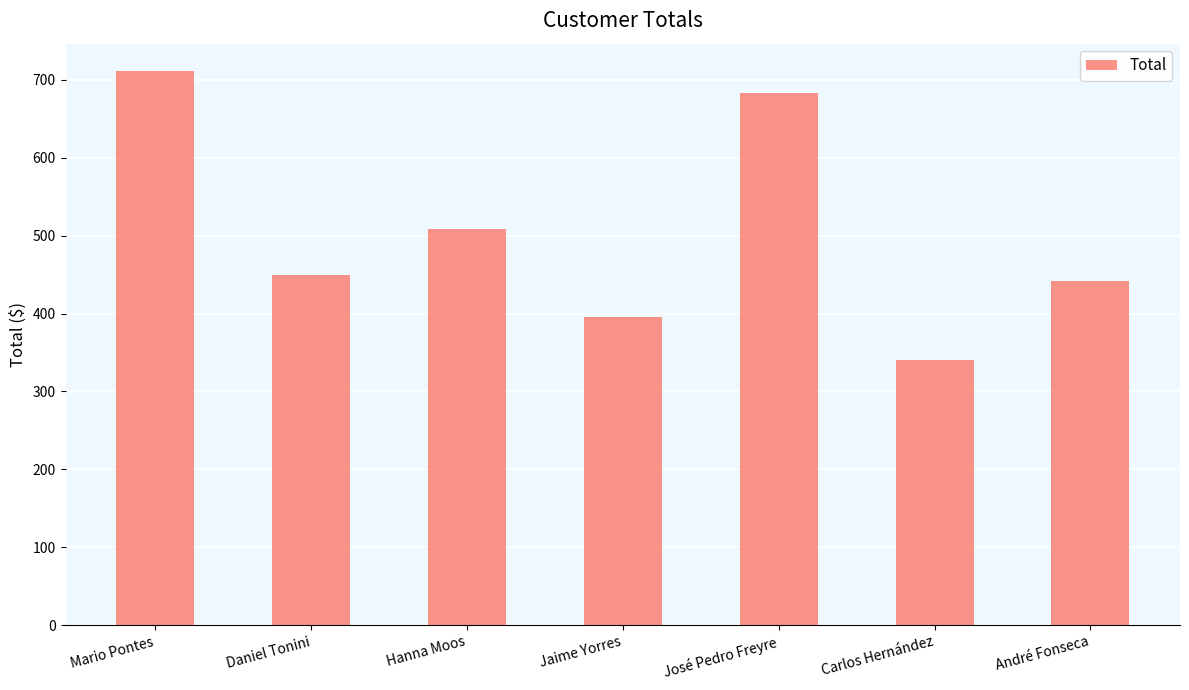

Reading right to left, list all the values displayed in this chart.

André Fonseca=442	Carlos Hernández=340	José Pedro Freyre=683	Jaime Yorres=395	Hanna Moos=509	Daniel Tonini=450	Mario Pontes=711